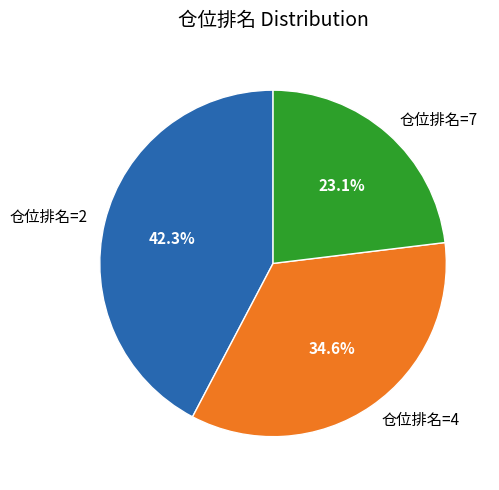

Is there any slice that represents more than half of the pie?

No